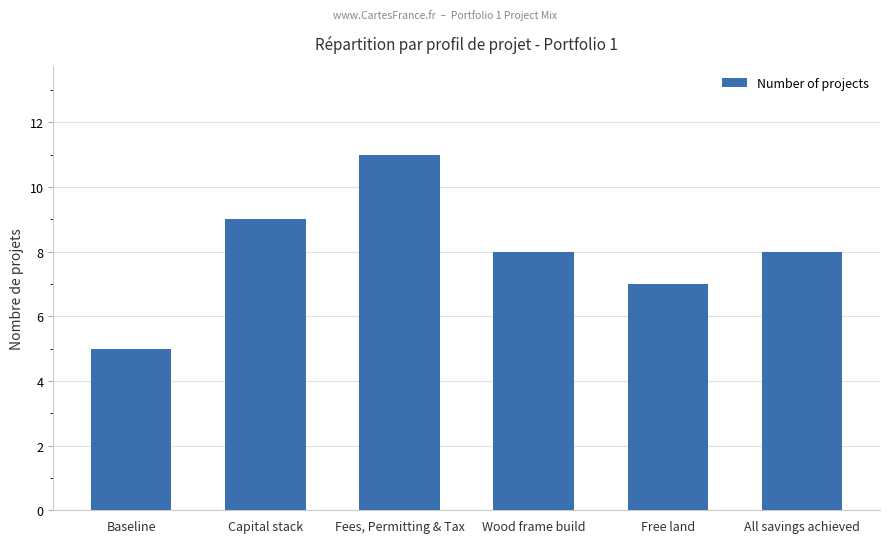

Which category has the lowest value across all series?

Baseline